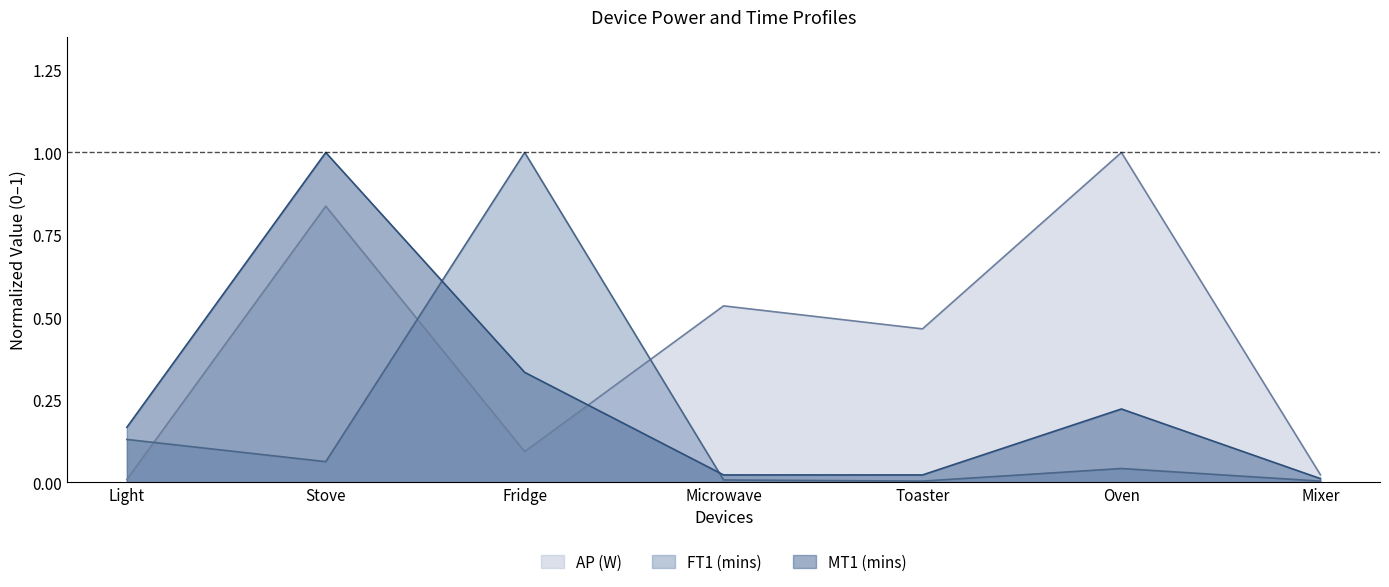

What is the spread (max minus min) of values at Stove?

0.9